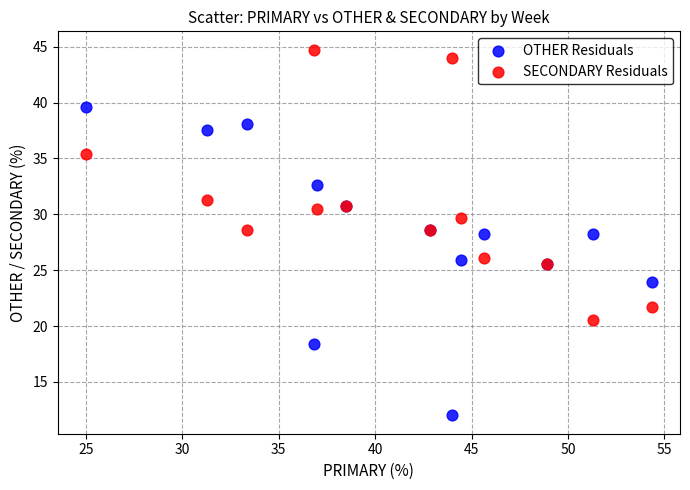

Which series has the largest Y range (max minus min)?

OTHER Residuals